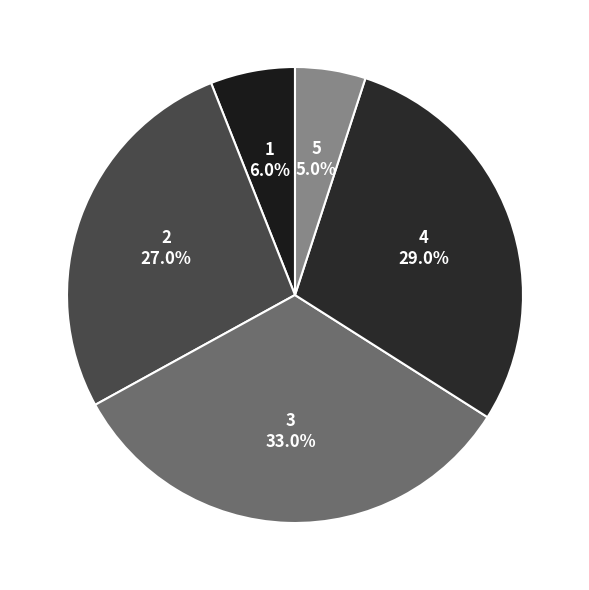

Is there a majority slice in this chart?

No